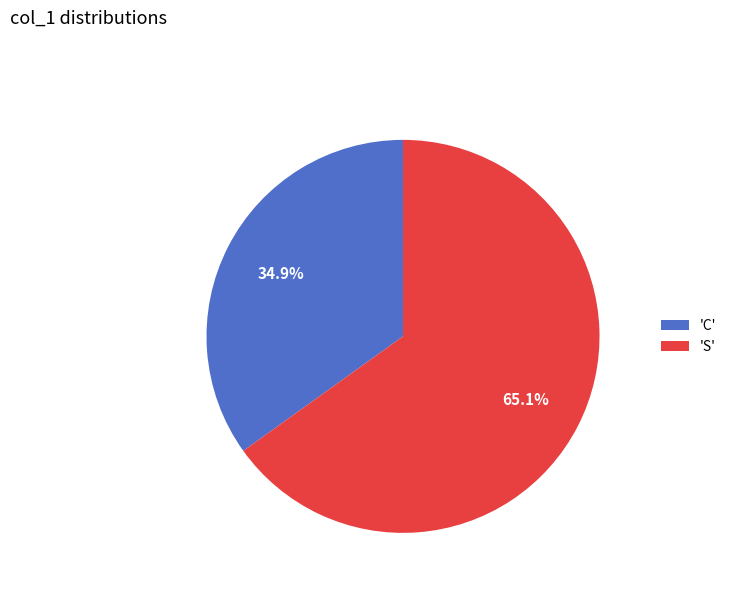

What is the majority slice?

'S'